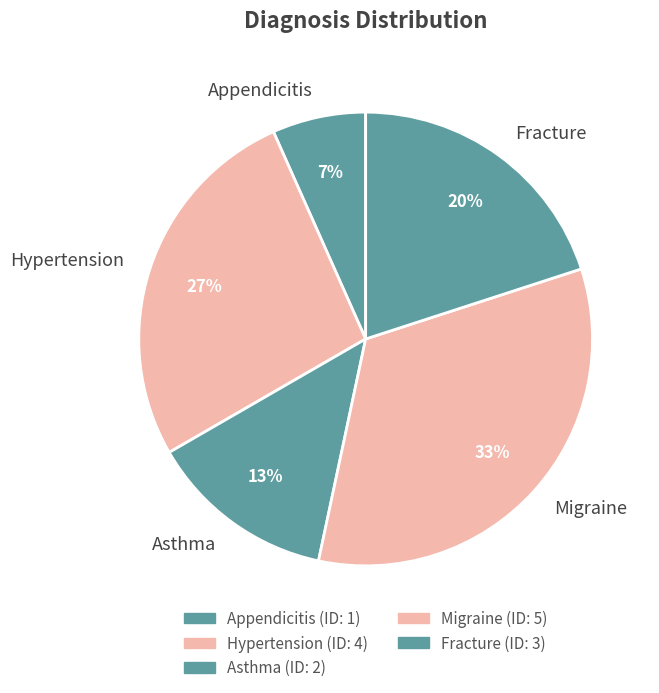

Which slice is the largest?

Migraine